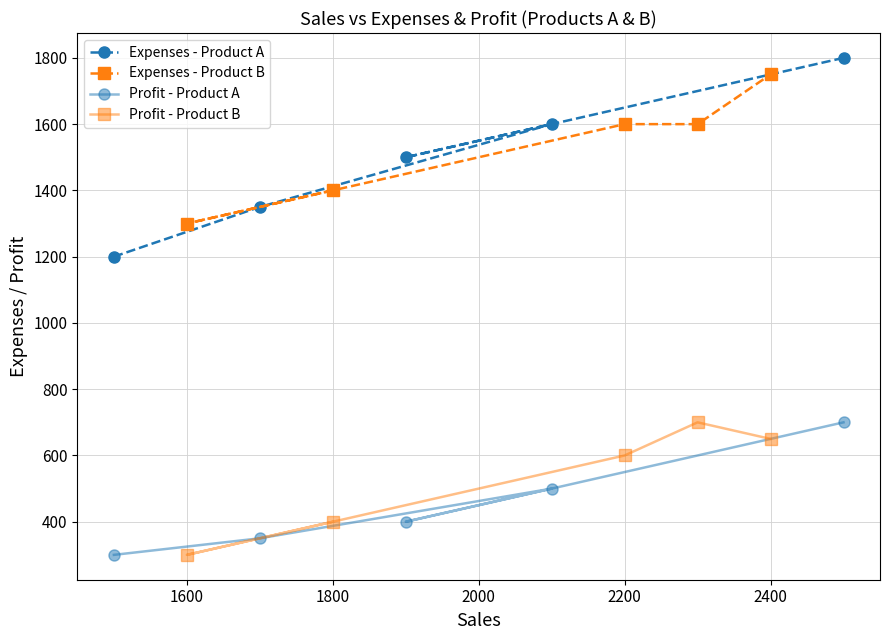

Reading left to right, transcribe all the data shown in this chart.

Expenses - Product A: 1200	1350	1600	1500	1800
Expenses - Product B: 1400	1300	1600	1600	1750
Profit - Product A: 300	350	500	400	700
Profit - Product B: 400	300	600	700	650